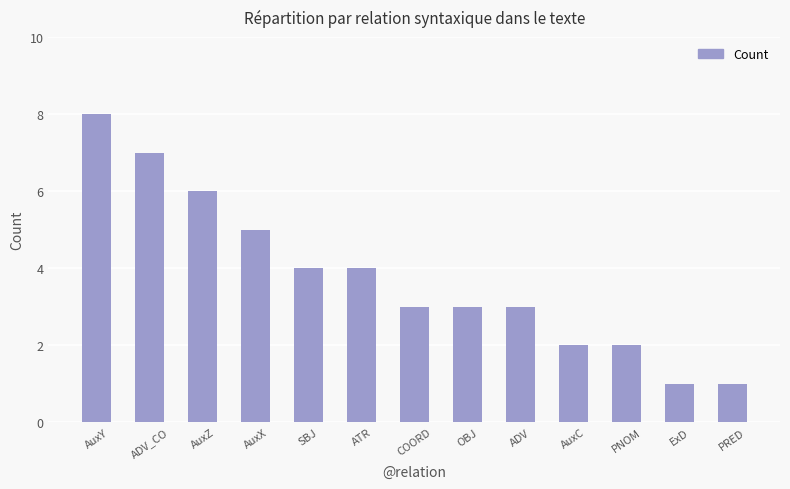

Count the number of categories in the chart.

13